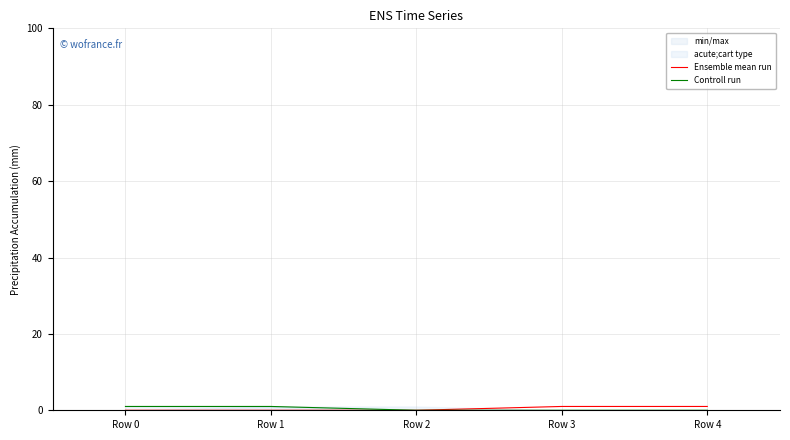

What are all the series names shown in the legend?

Ensemble mean run, Controll run